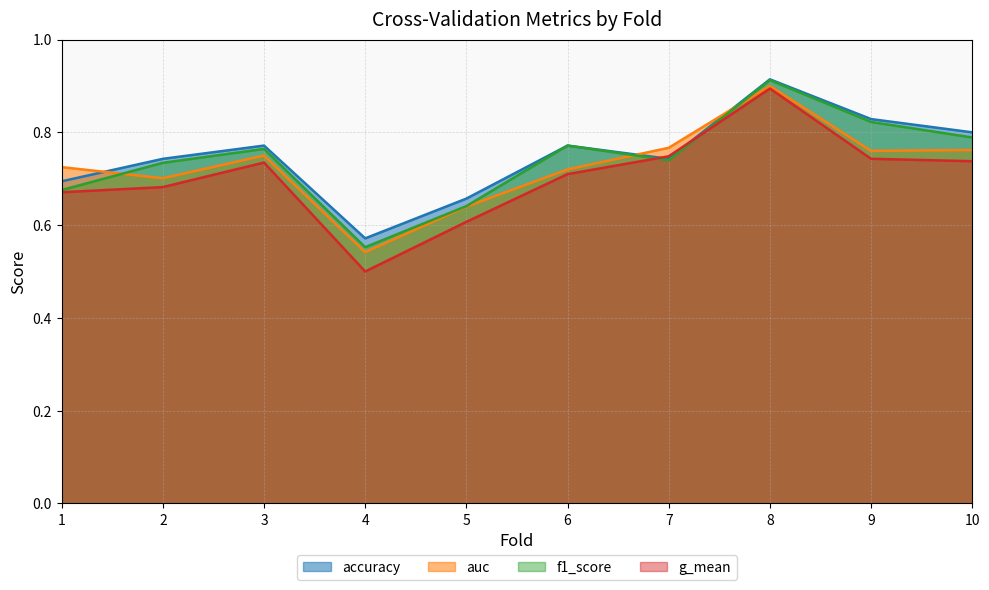

What is the value of the auc point at the 9th from the left?

0.8